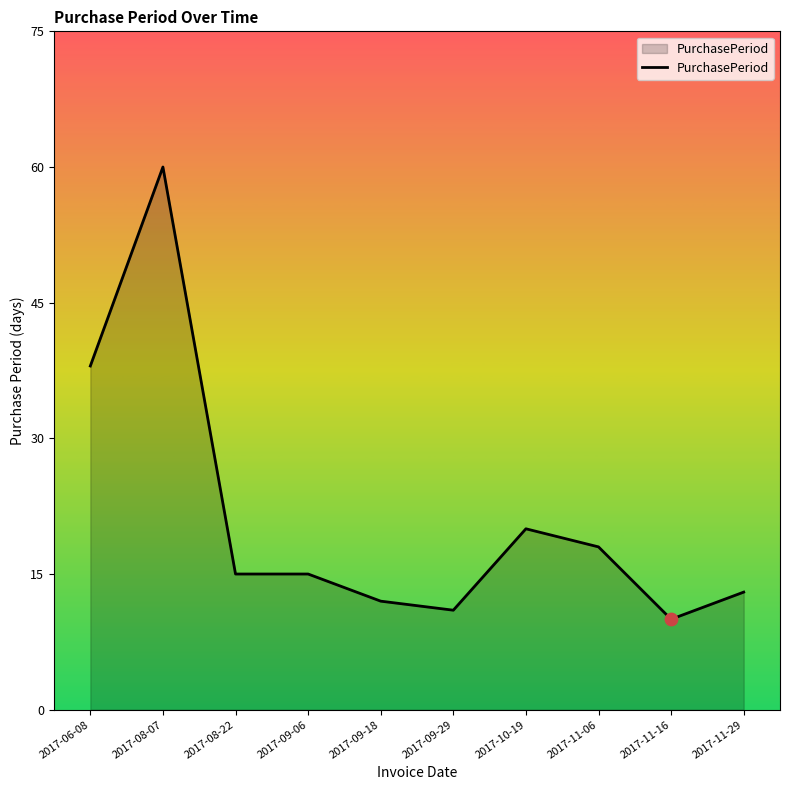

Between 2017-09-06 and 2017-08-07, which is larger?

2017-08-07